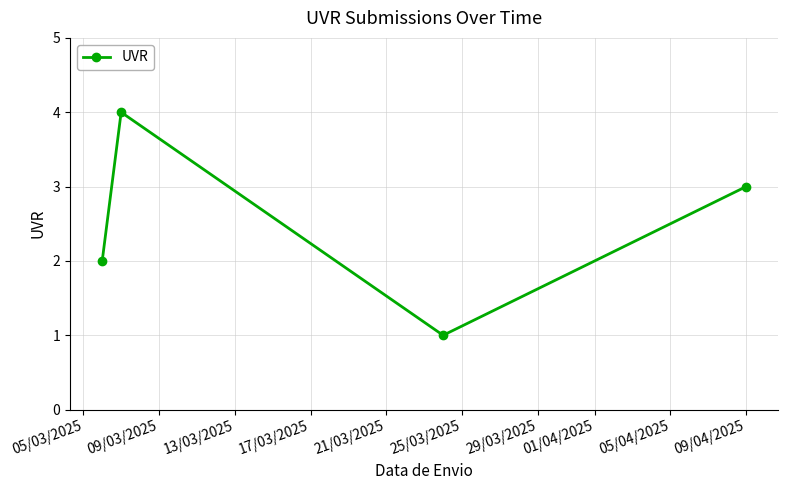

Reading right to left, list all the values displayed in this chart.

3	1	4	2